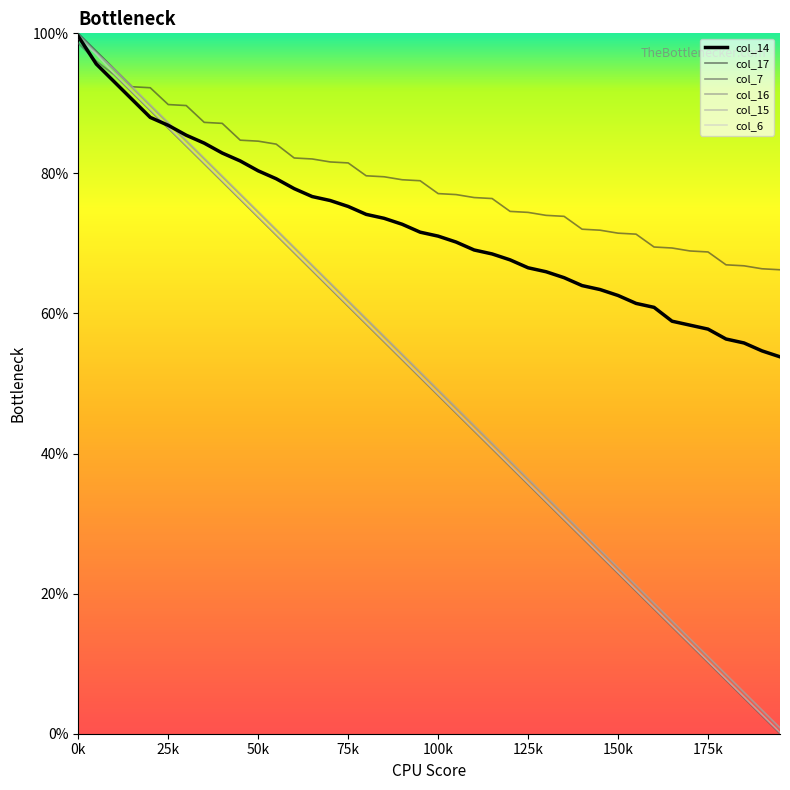

True or false: col_17 and col_7 intersect in this chart.

False